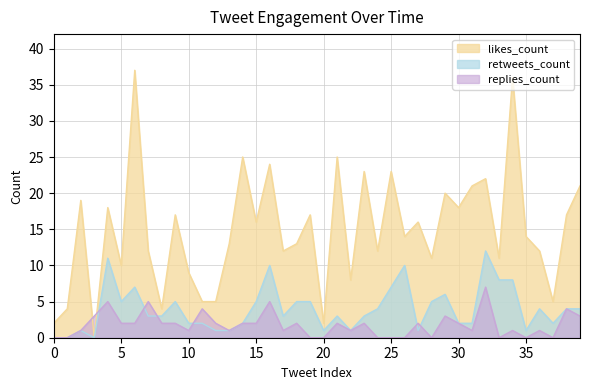

Which series has the largest total across all categories?

likes_count